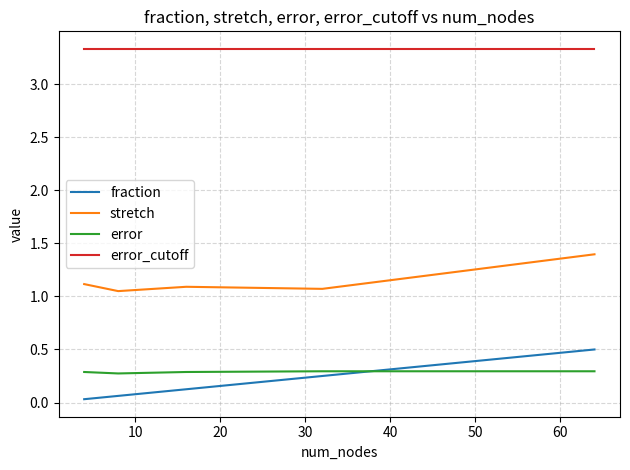

What is the minimum value for error_cutoff?

3.3